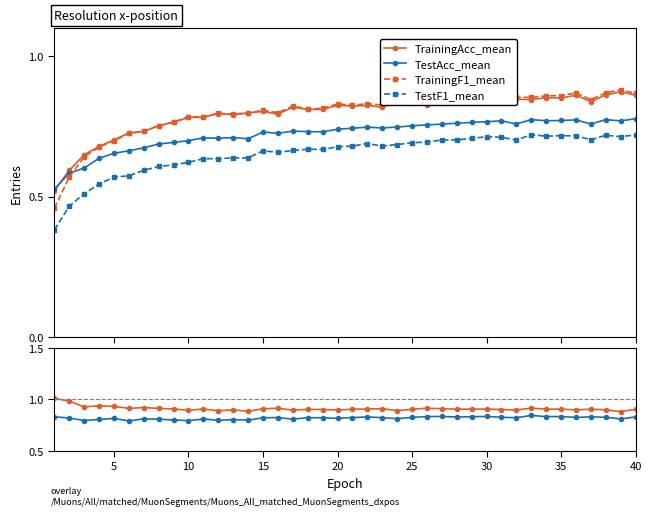

Does the chart have visible grid lines?

No